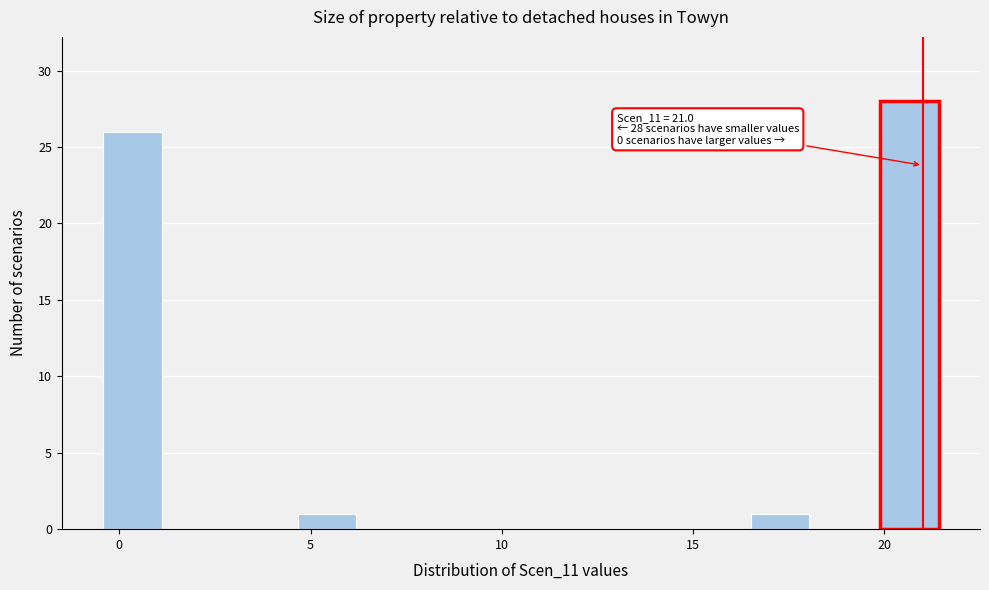

Read against the x-axis, roughly where is the centre of the tallest bar?

20.5